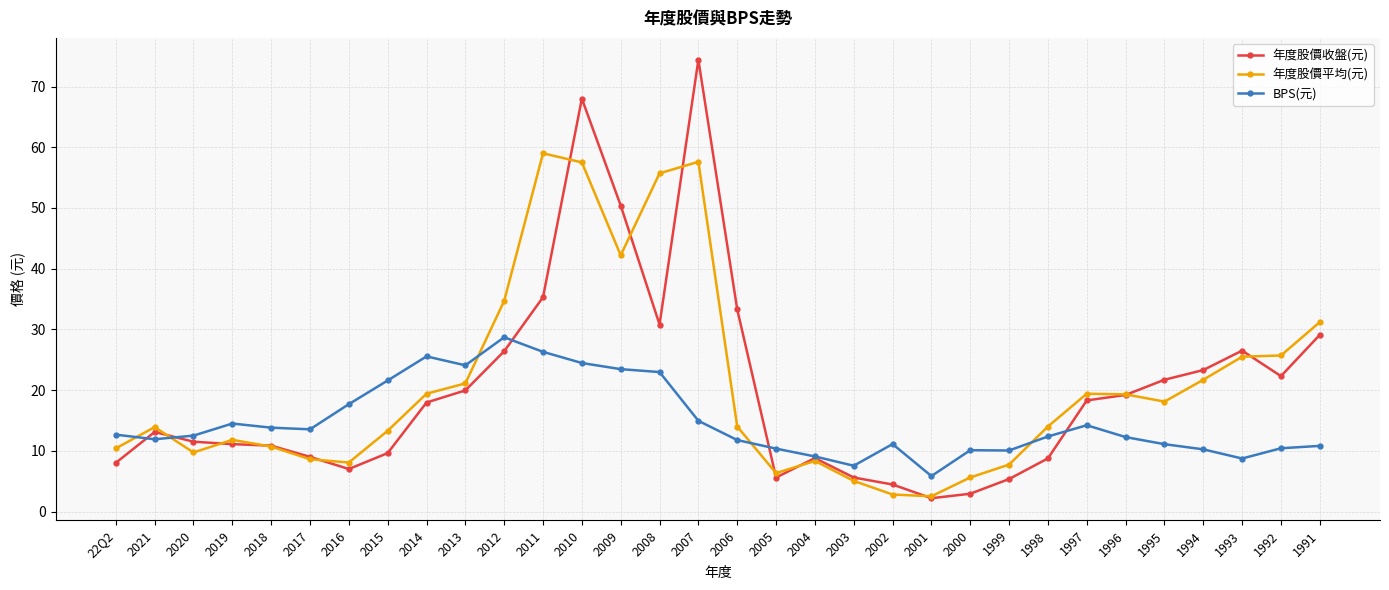

Which series ends up on top after the final intersection of BPS(元) and 年度股價平均(元)?

年度股價平均(元)